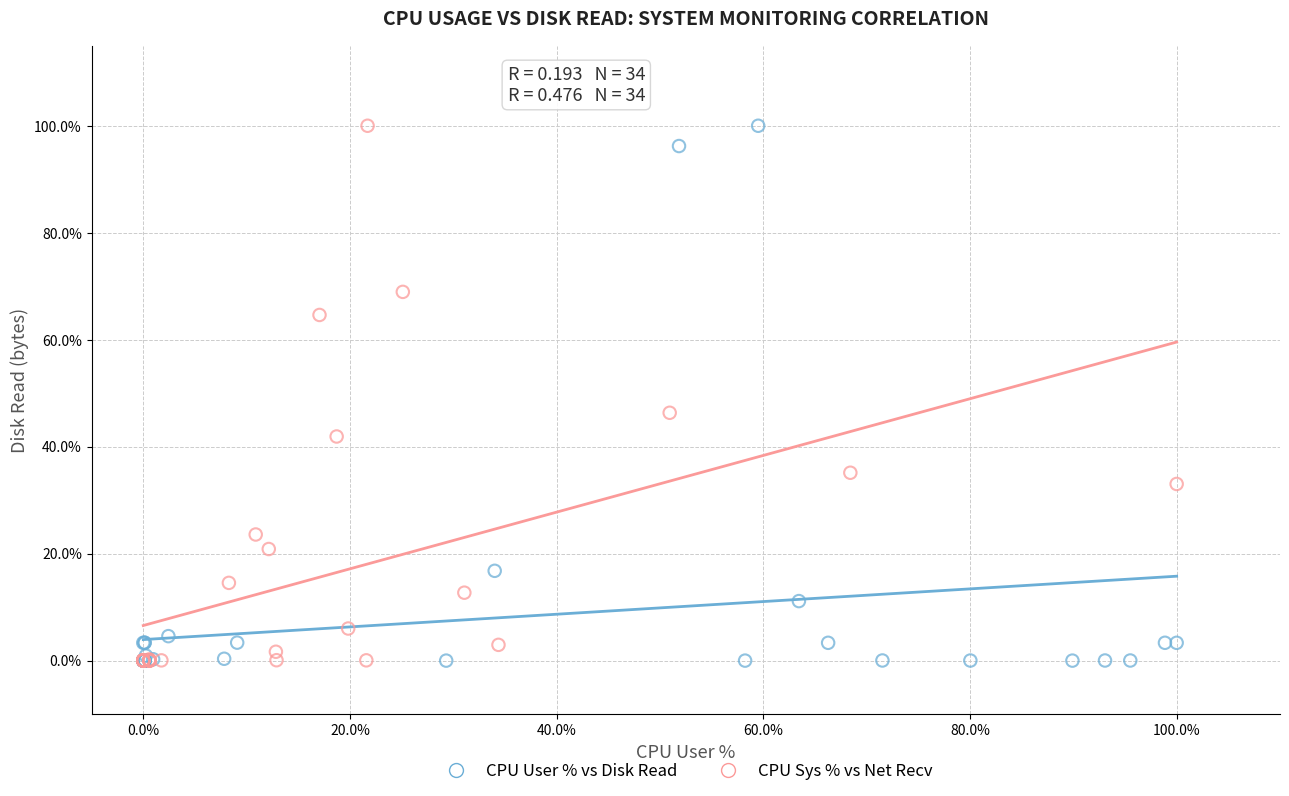

What are all the series names shown in the legend?

CPU User % vs Disk Read, CPU Sys % vs Net Recv